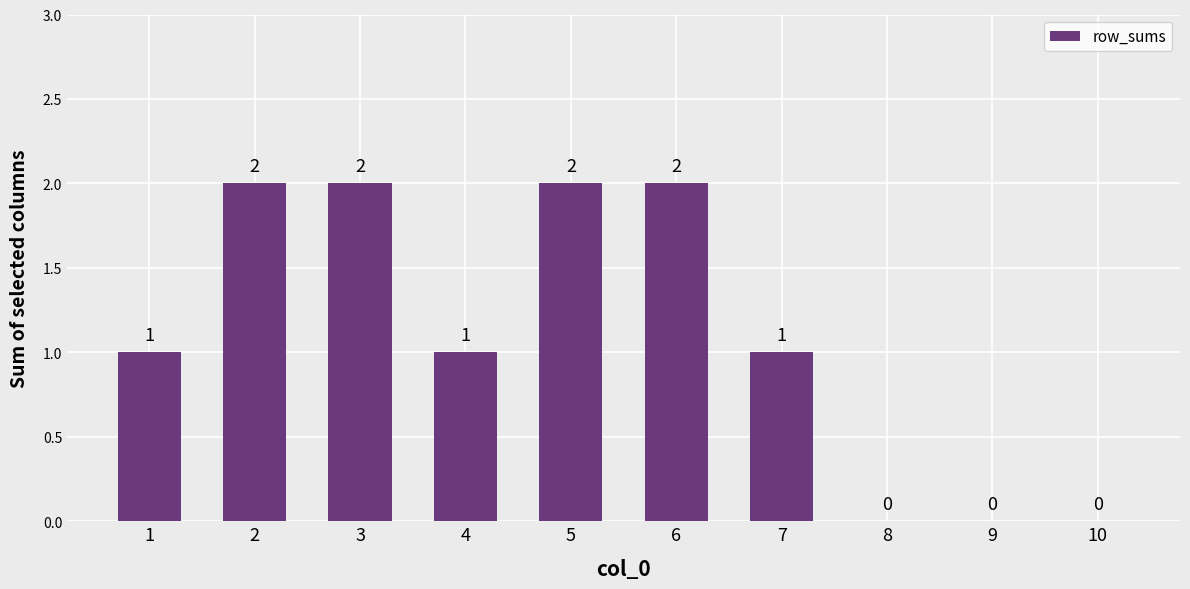

Is it true that the value at 3 is 2?

True